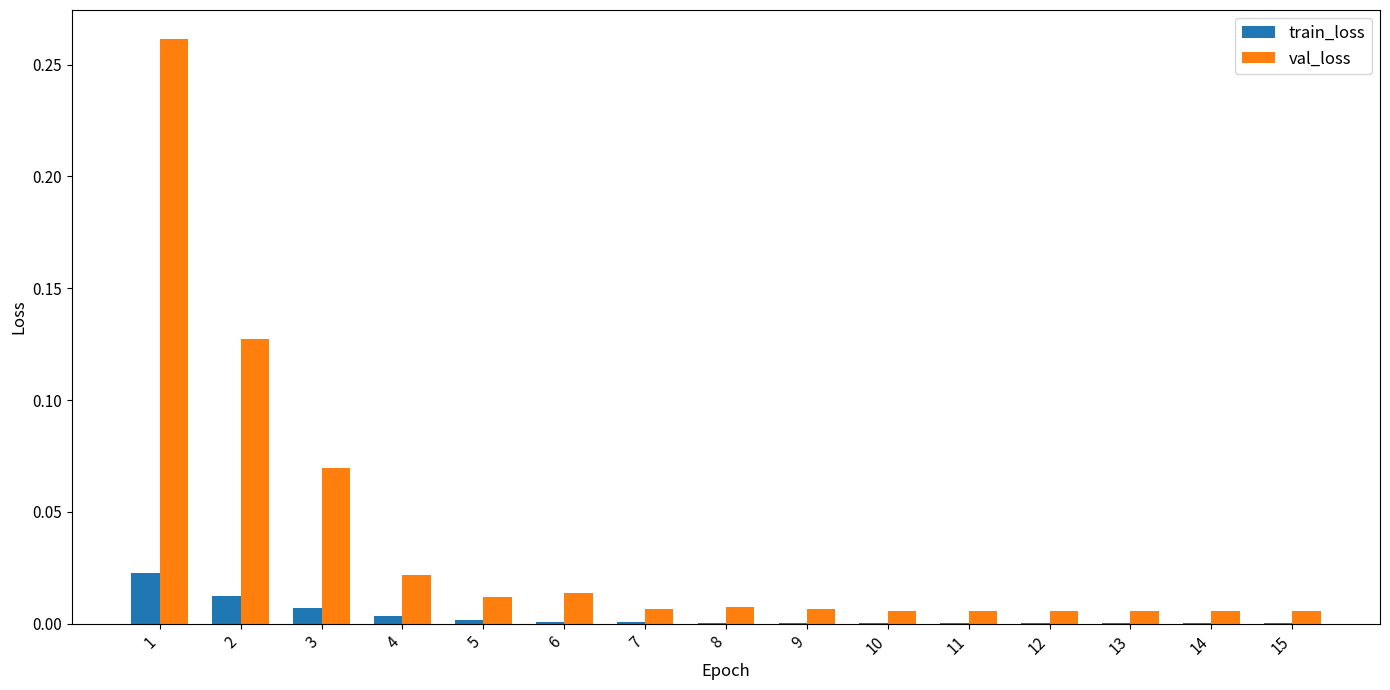

Which series has the largest total across all categories?

val_loss